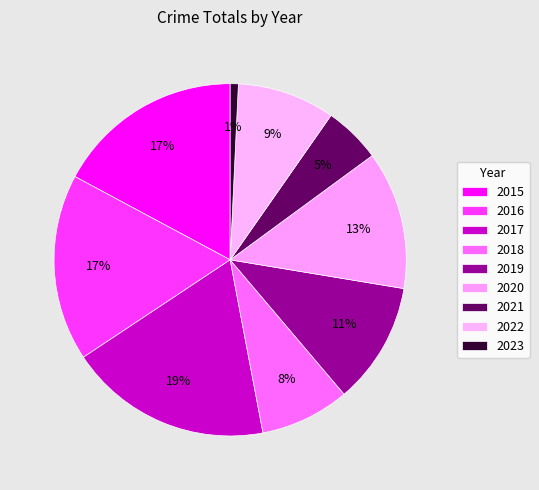

Count the number of slices in the pie.

9